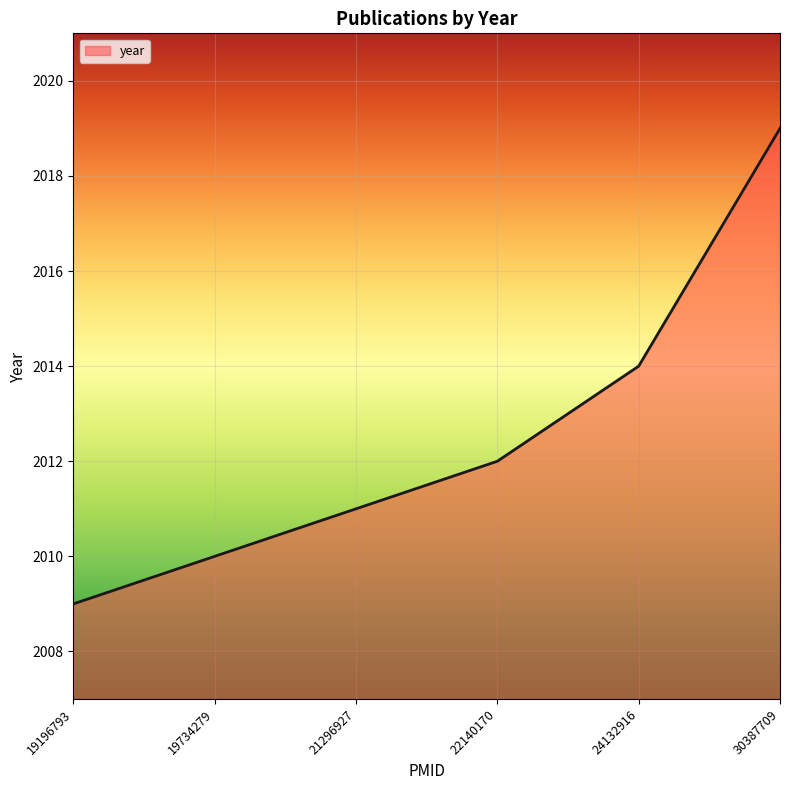

Reading left to right, what are all the values shown in this chart?

2009	2010	2011	2012	2014	2019